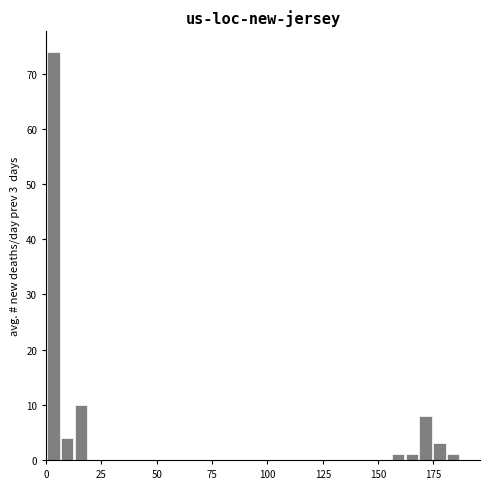

Around what value on the x-axis is the tallest bar? Give the approximate position of its centre, as read against the axis.

5